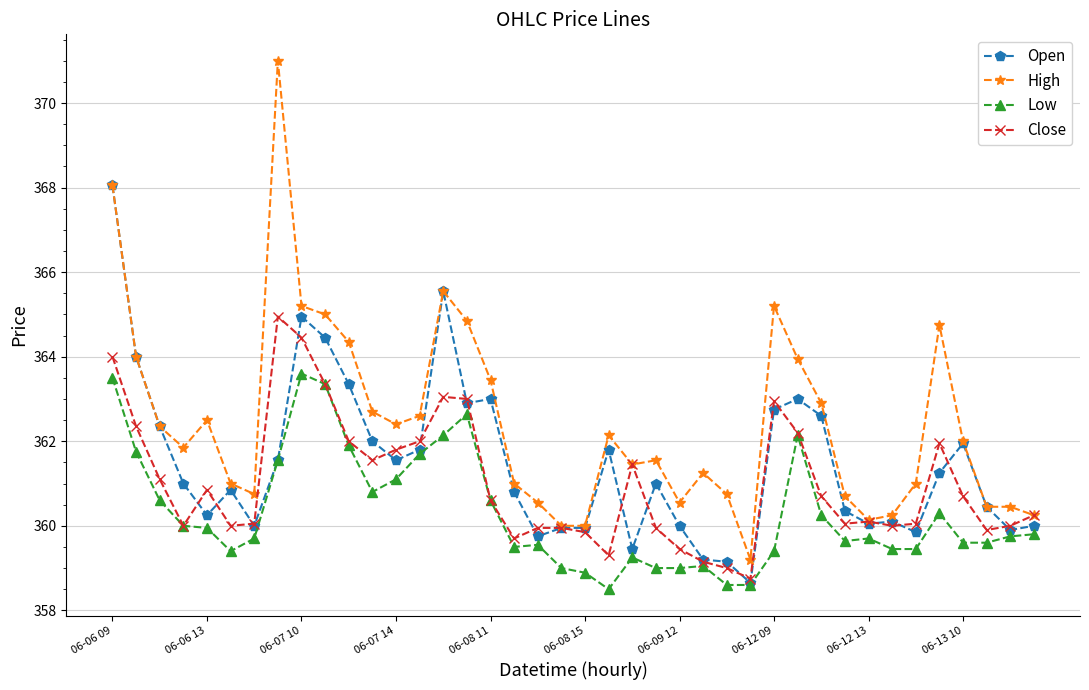

List the series in order of their overall mean, highest first.

High, Open, Close, Low